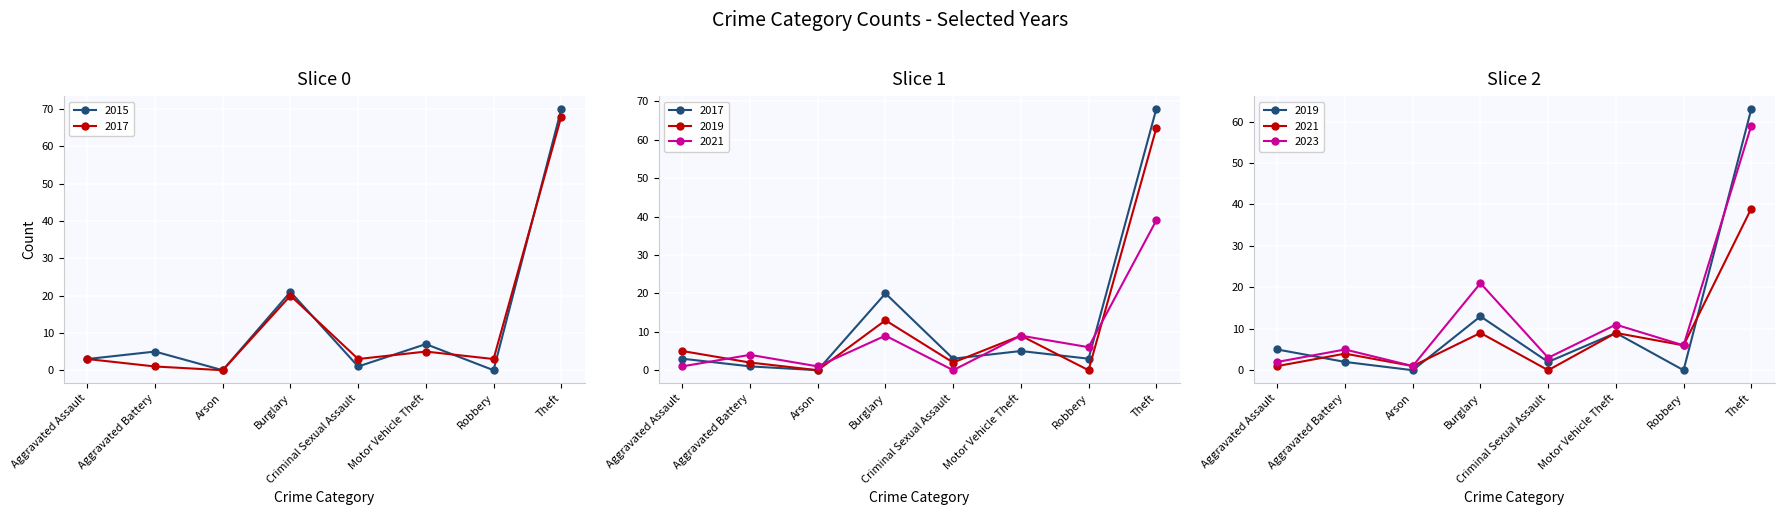

How many distinct data groups are displayed?

5